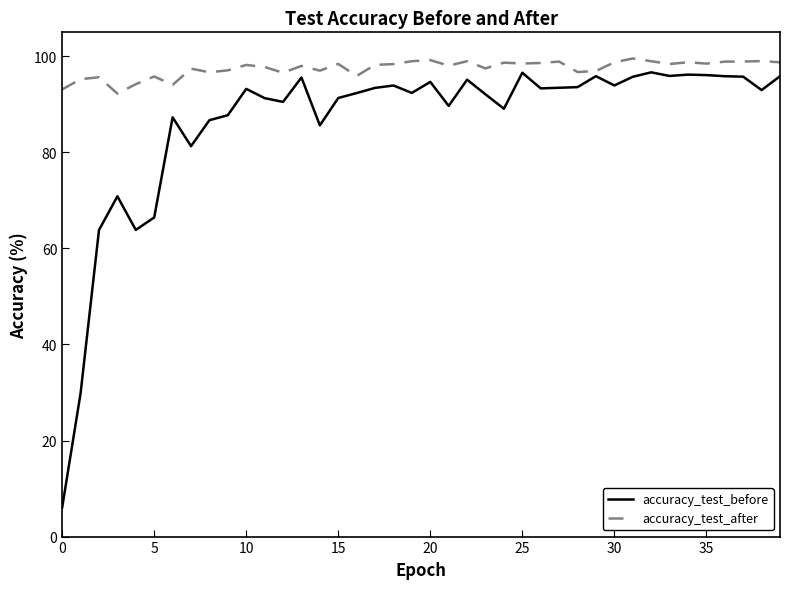

What is the maximum value shown in the chart?

99.6